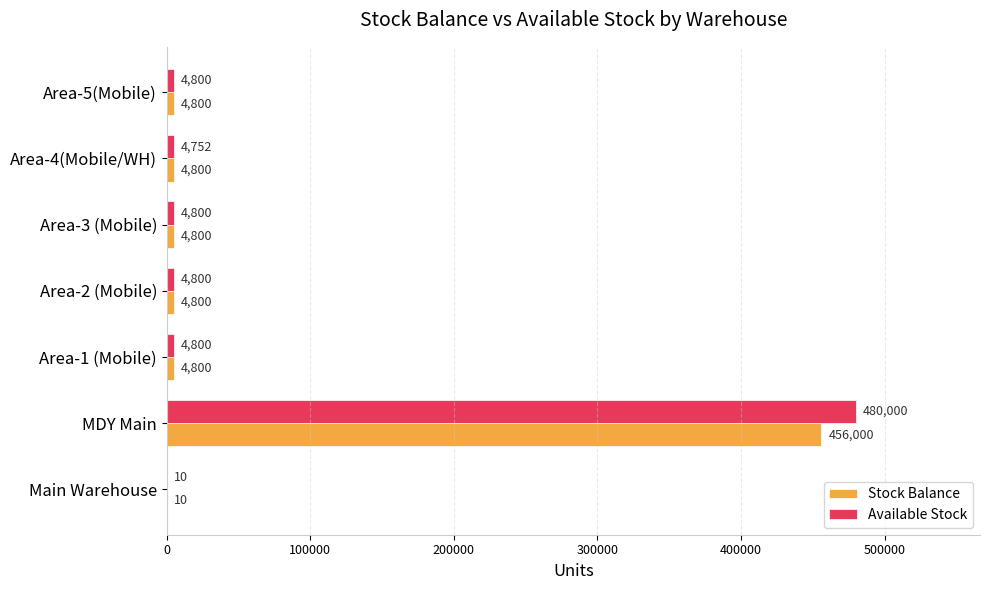

At which category does the chart reach its peak across all series?

MDY Main